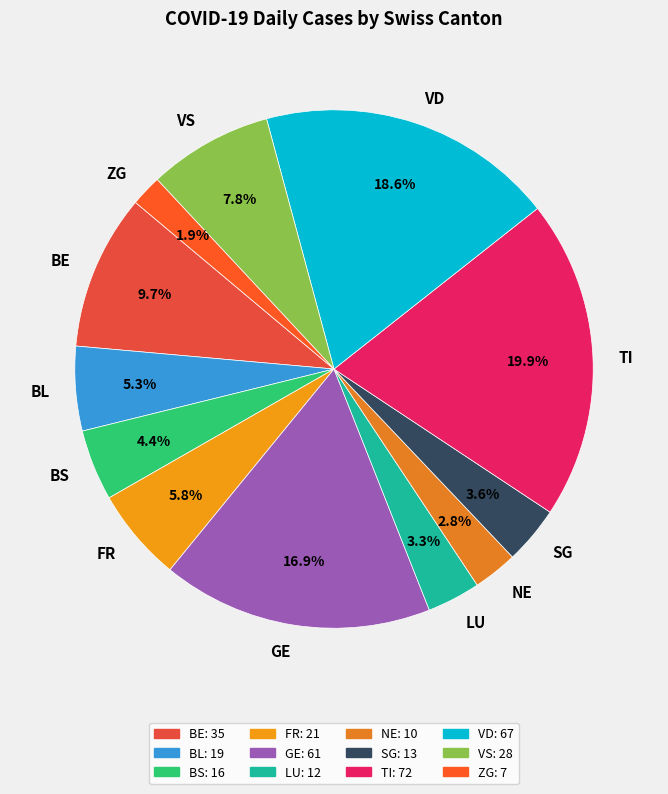

Does BL represent more than half of the total?

No